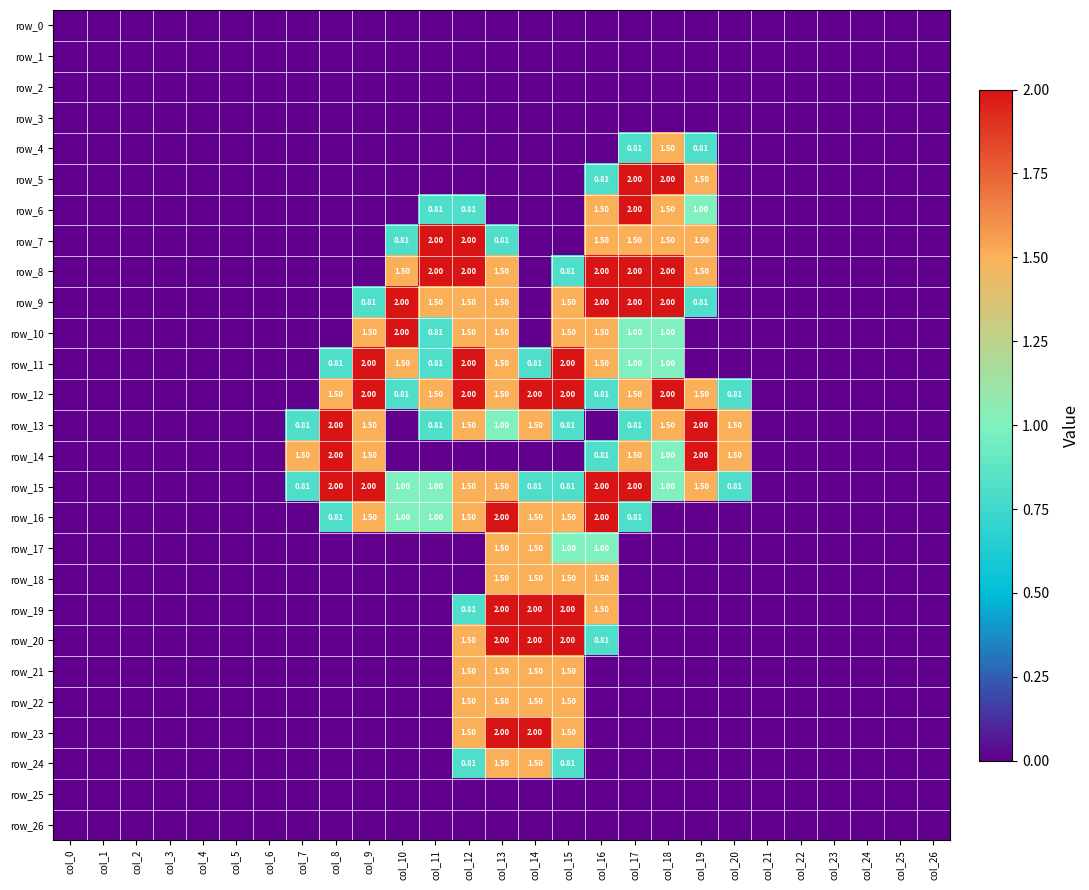

What is the difference between the maximum and minimum values in the row_18 series?

1.5